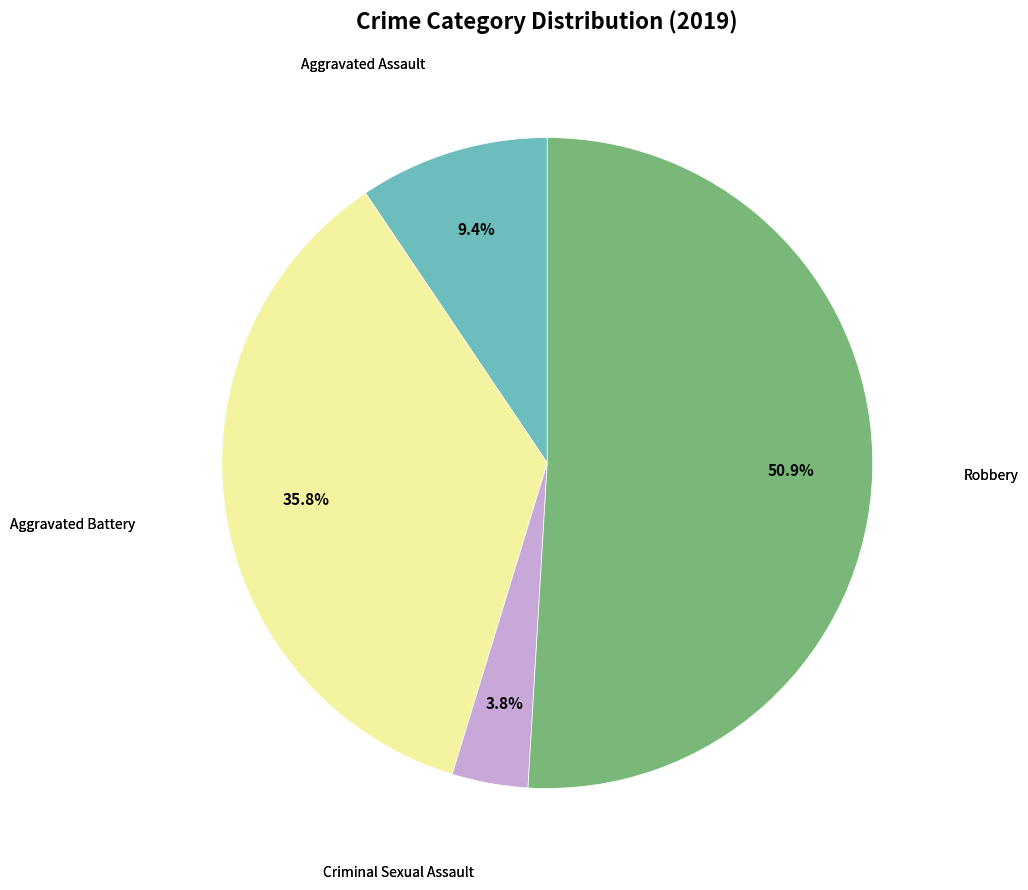

Does any single category account for the majority?

Yes